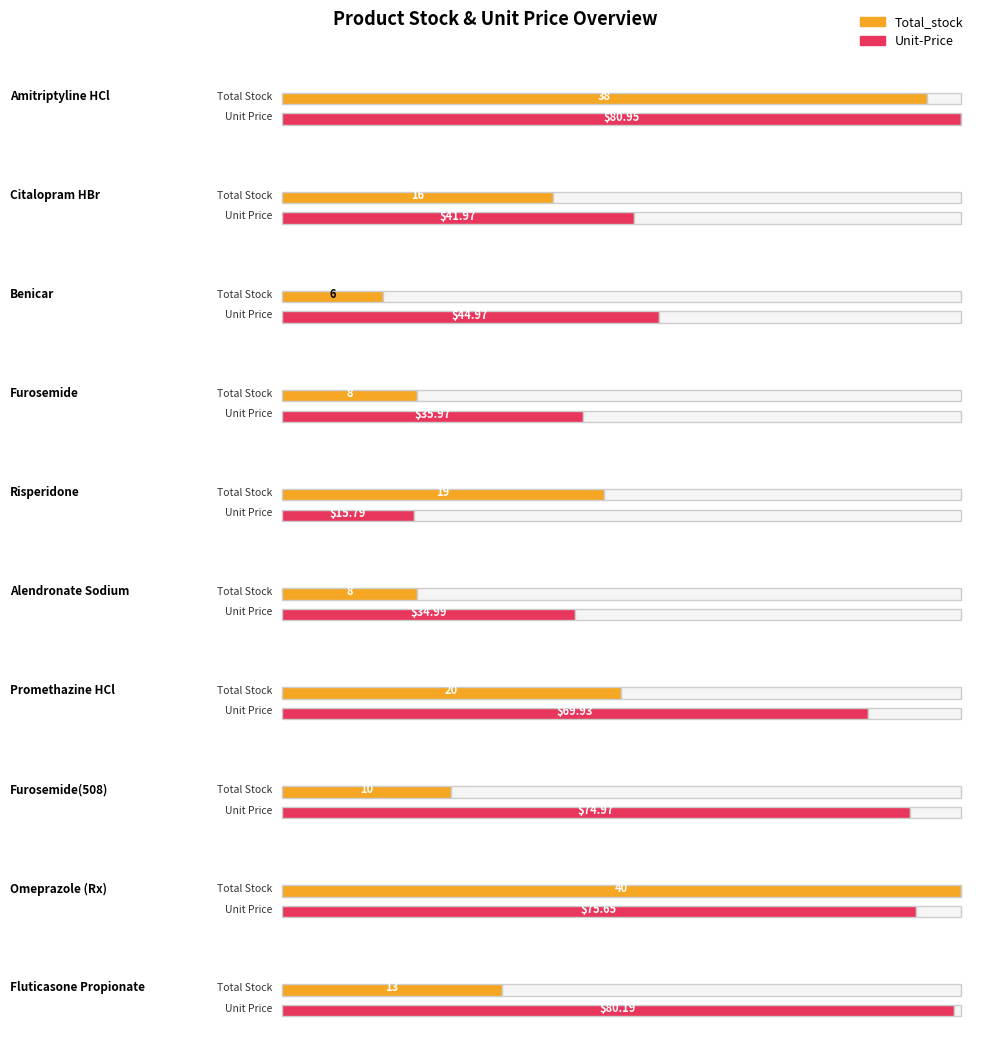

What is the total value across all series at Alendronate Sodium?

43.0